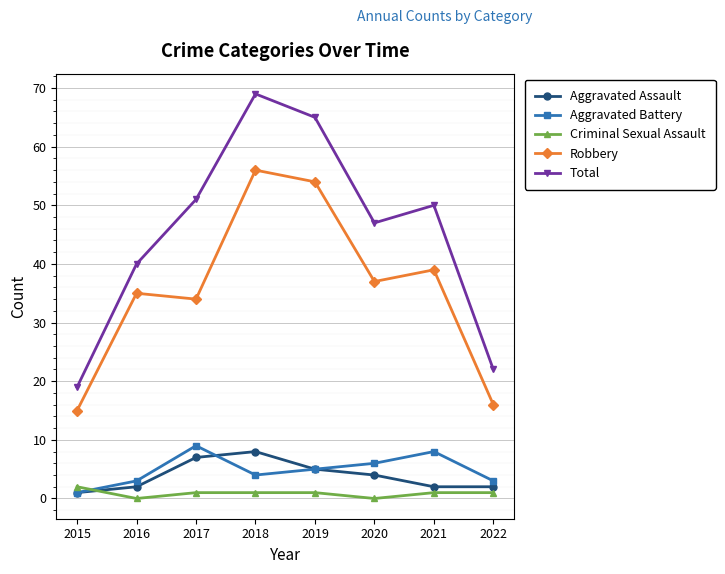

What are all the series names shown in the legend?

Aggravated Assault, Aggravated Battery, Criminal Sexual Assault, Robbery, Total